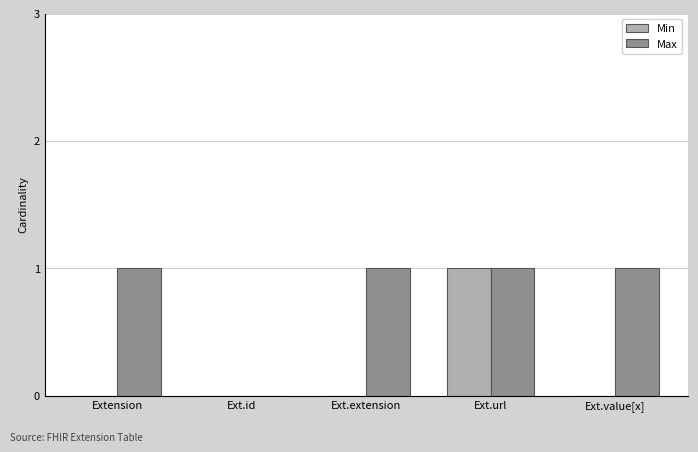

At which category is the sum across all series the highest?

Ext.url